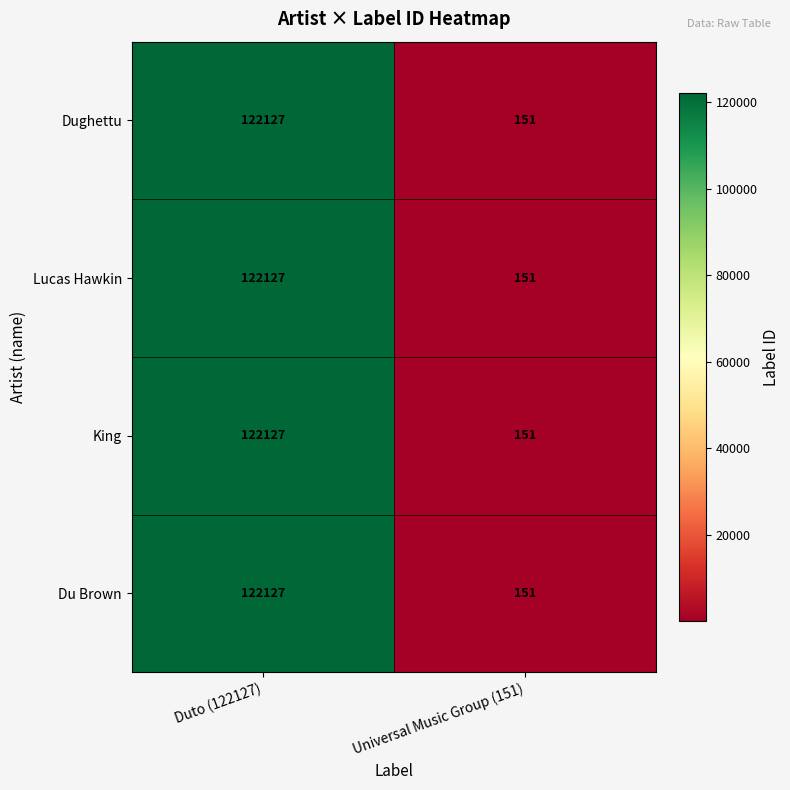

Is it true that Dughettu equals 182971 at Duto (122127)?

False